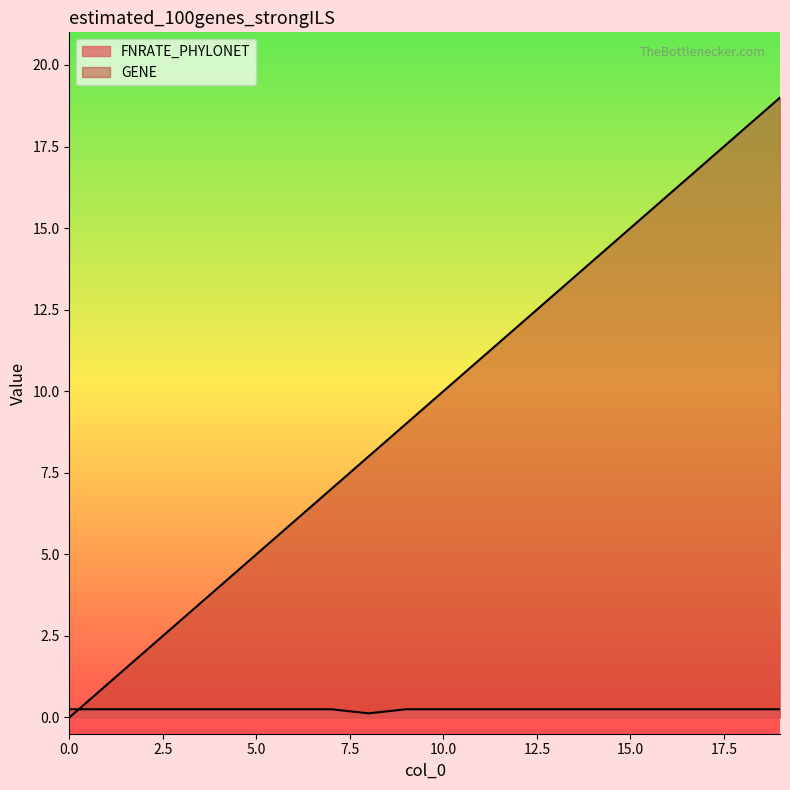

Count the number of data series in this chart.

2